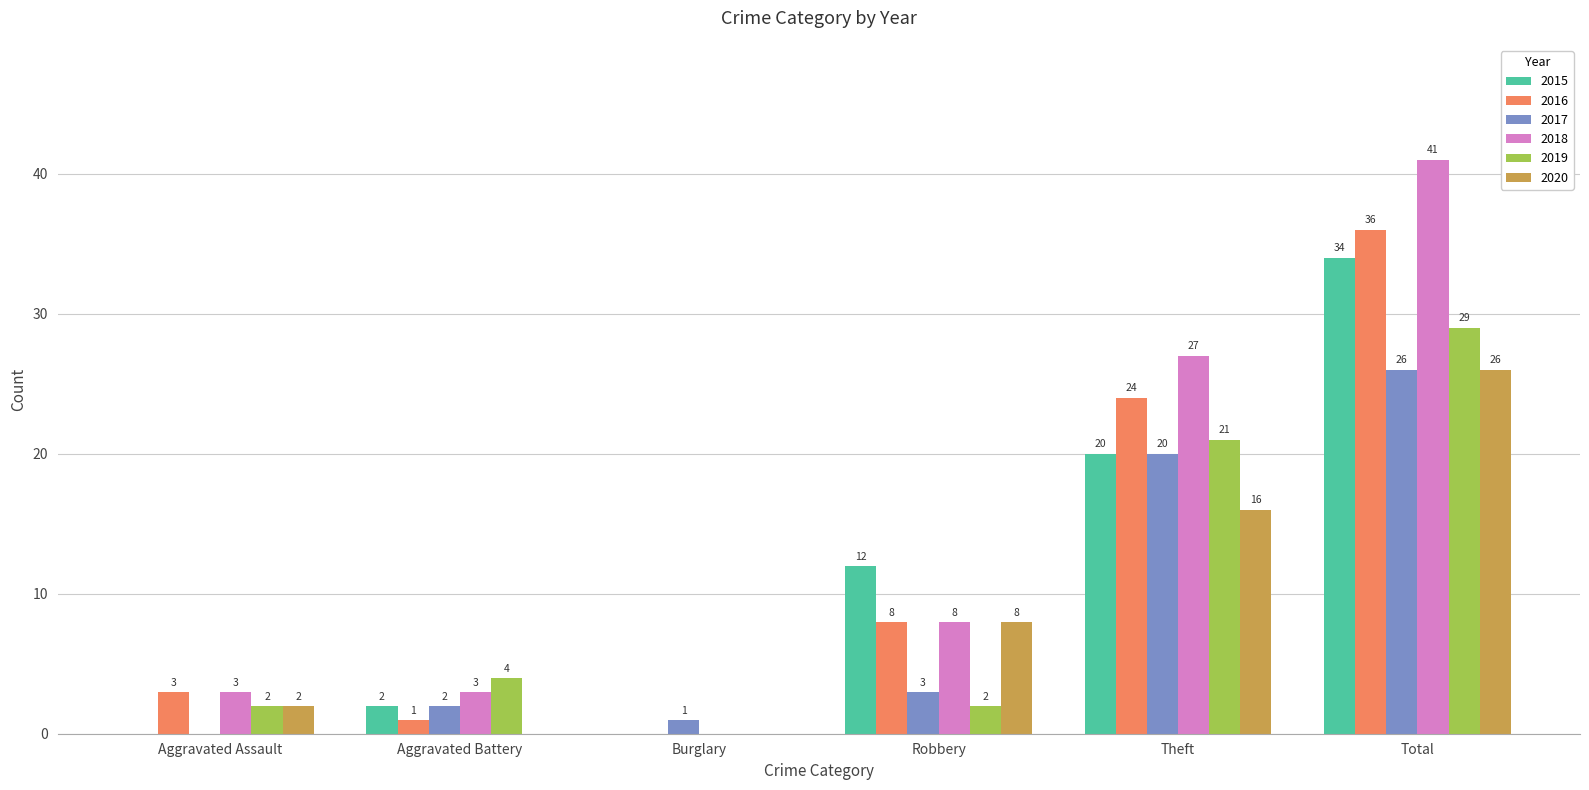

True or false: 2018 has a value of 27 at Theft.

True